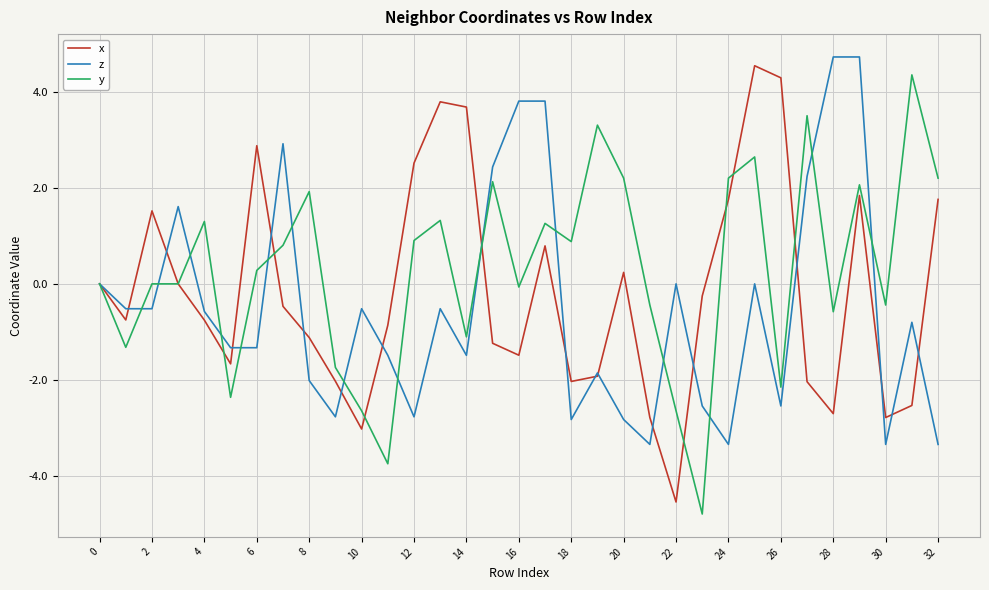

What is the average value of the x series?

-0.2